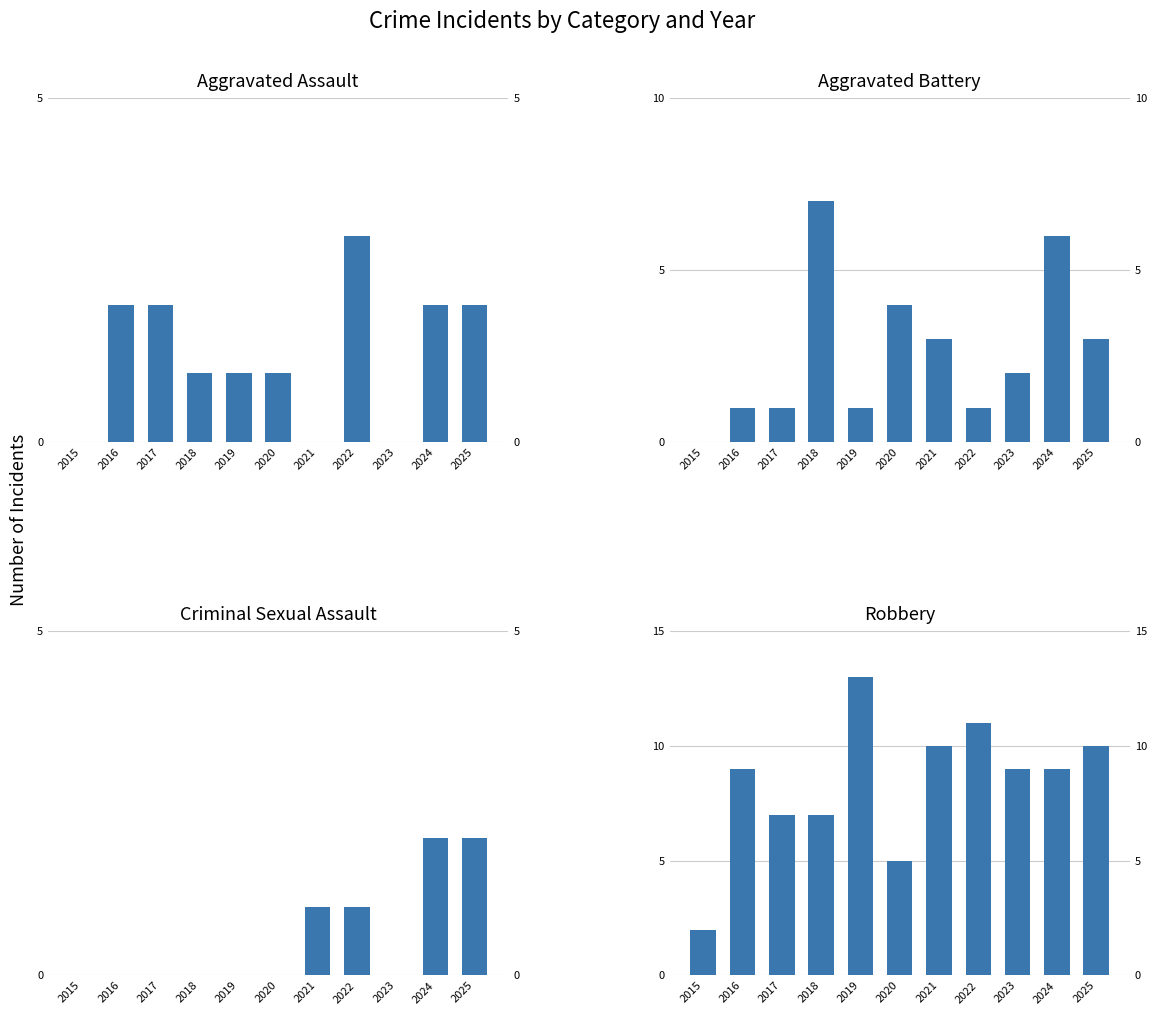

Does the chart contain any negative values?

No